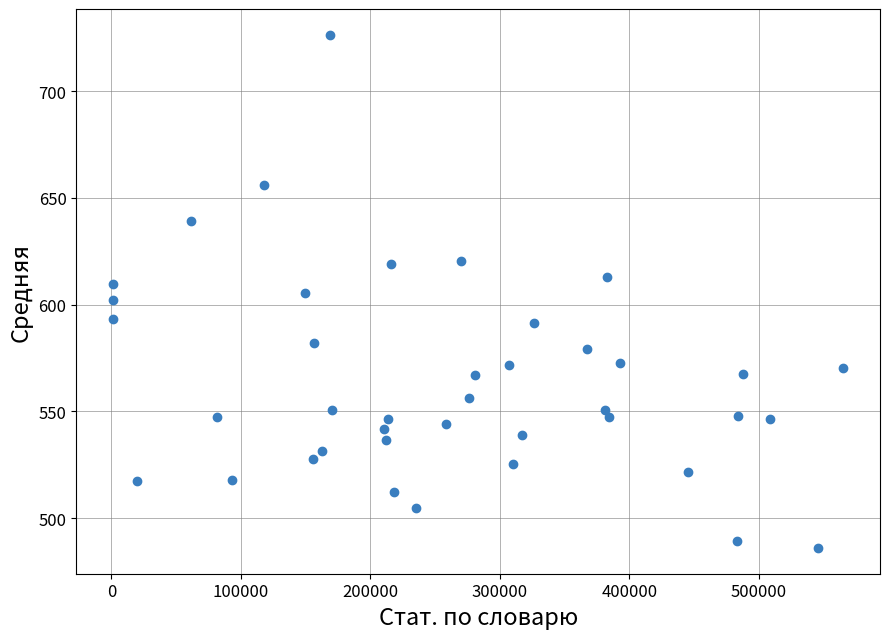

What is the range of X values (max minus min)?

564315.0